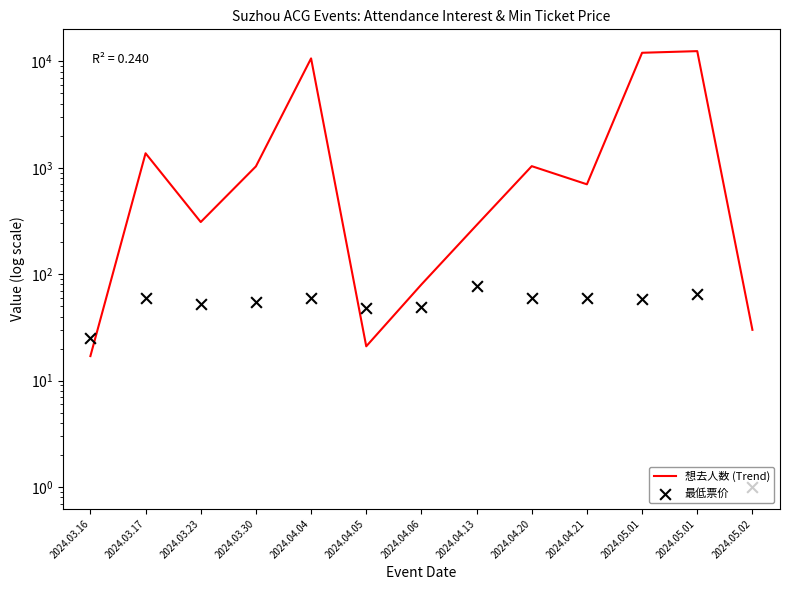

At which category is the sum across all series the highest?

2024.05.01